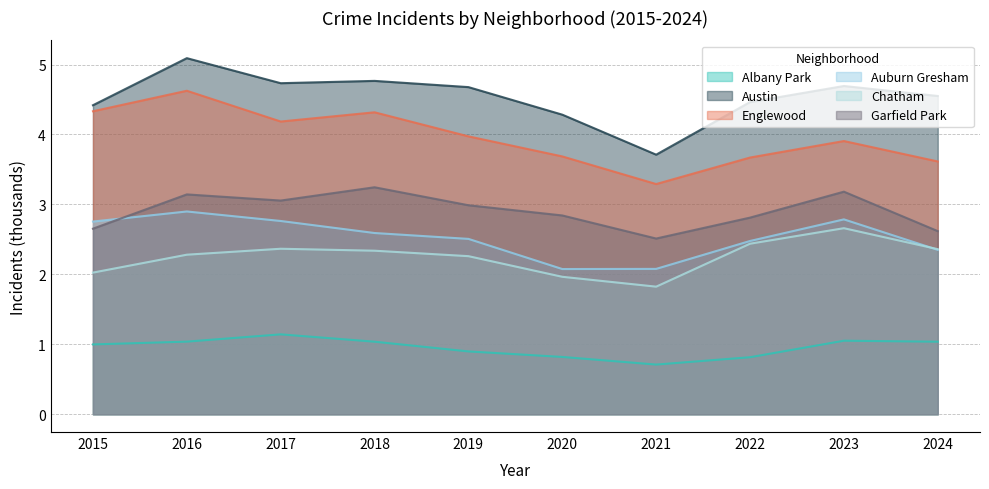

What is the smallest value displayed?

0.7